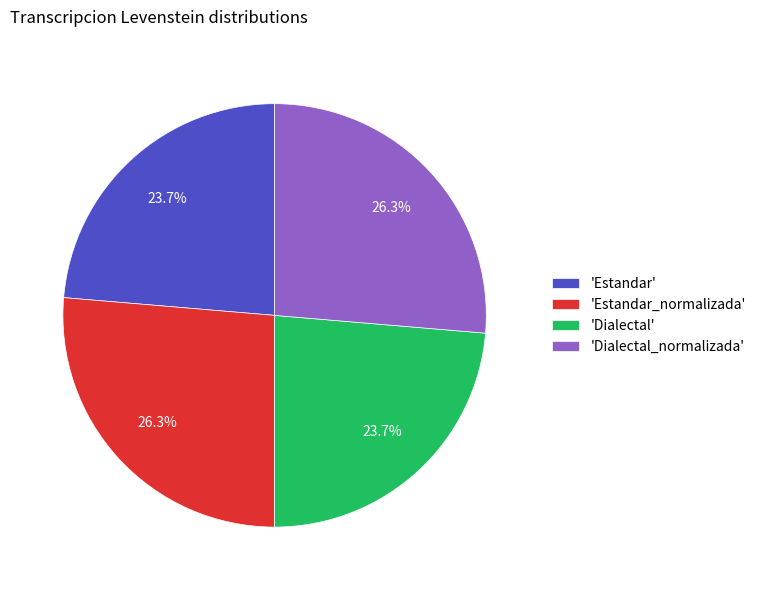

Between 'Estandar' and 'Dialectal_normalizada', which is larger?

'Dialectal_normalizada'